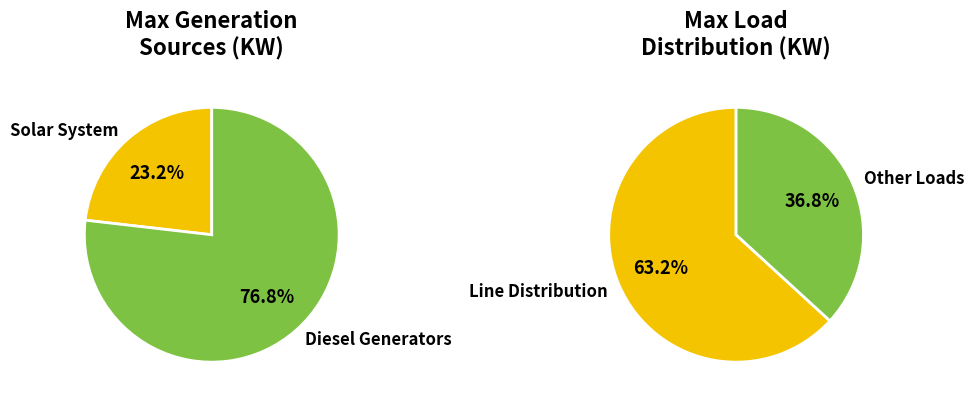

True or false: Arc Sep. Coil #2 accounts for 12% of the total.

False